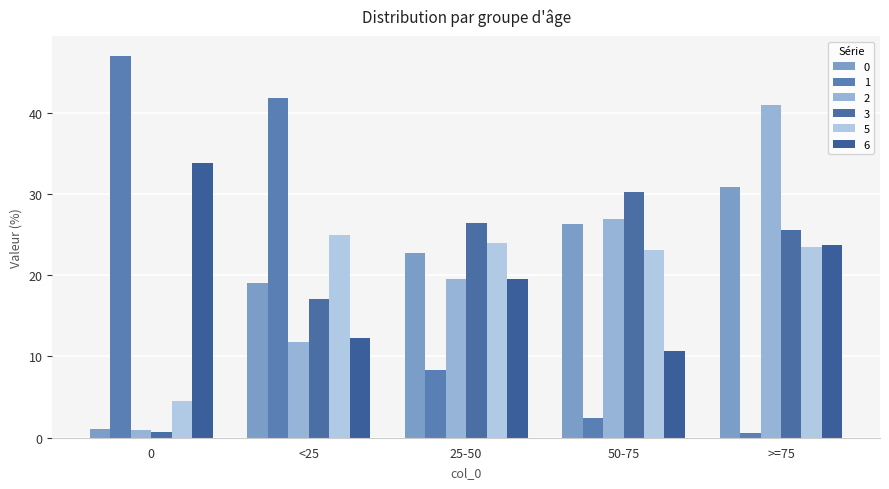

What is the minimum value shown in the chart?

0.5